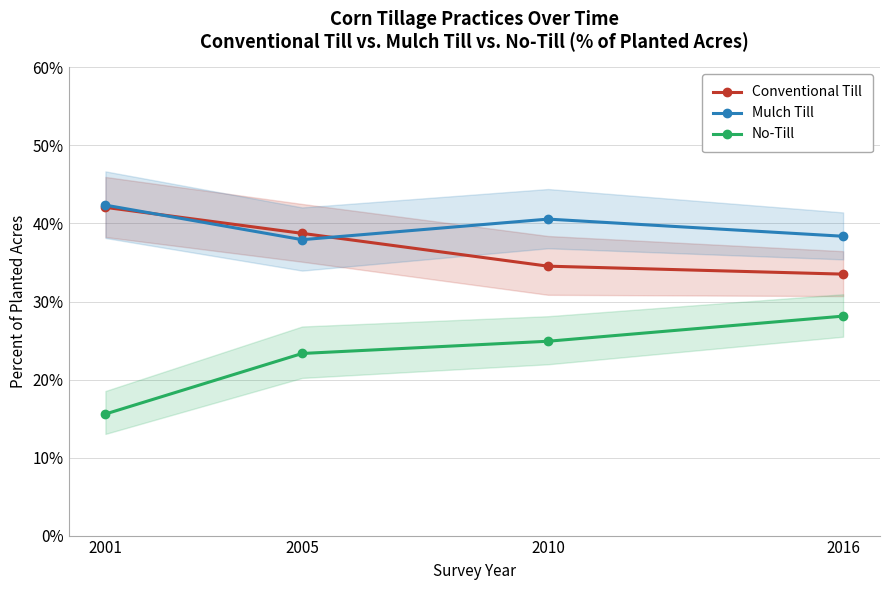

True or false: No-Till and Mulch Till intersect in this chart.

False